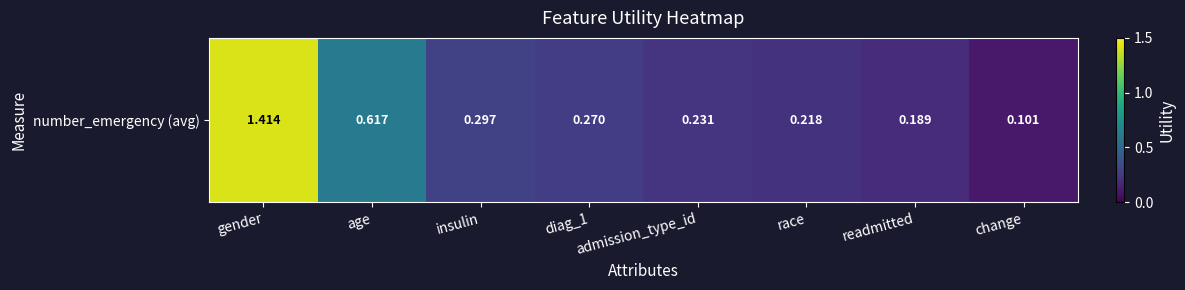

What is the change in value from gender to insulin?

-1.1